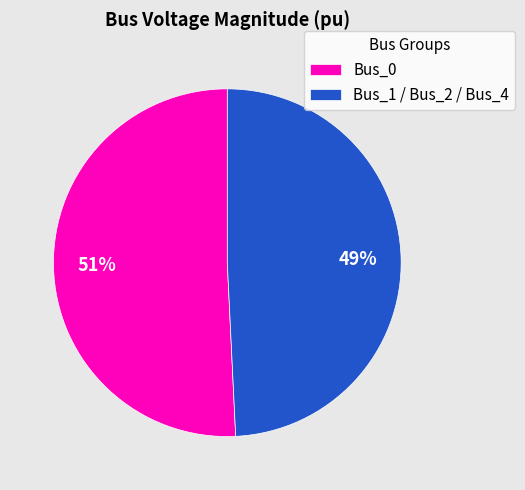

To the nearest percent, what is the combined percentage of Bus_1 / Bus_2 / Bus_4 and Bus_0?

100%